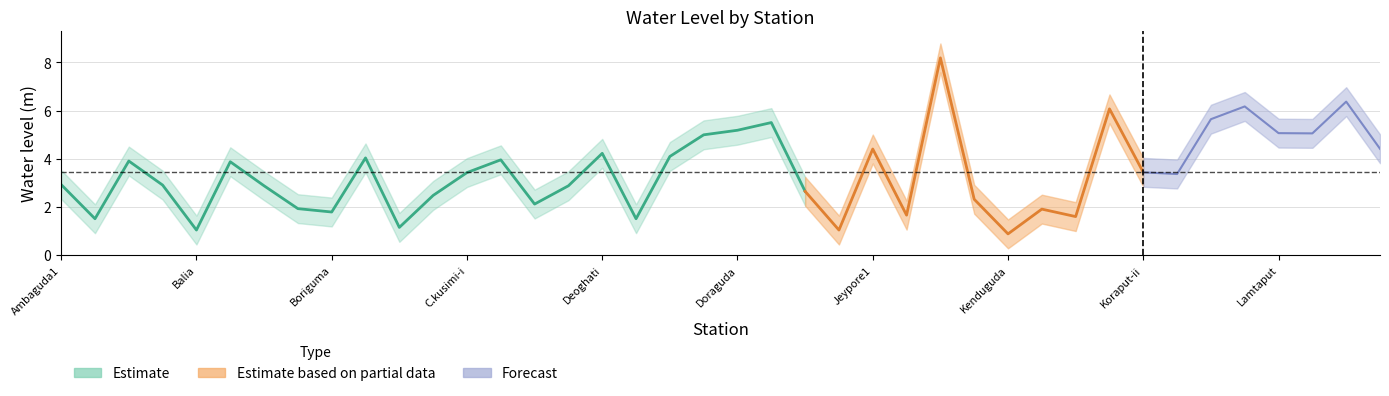

What is the average value of the water_level_upper series?

4.1